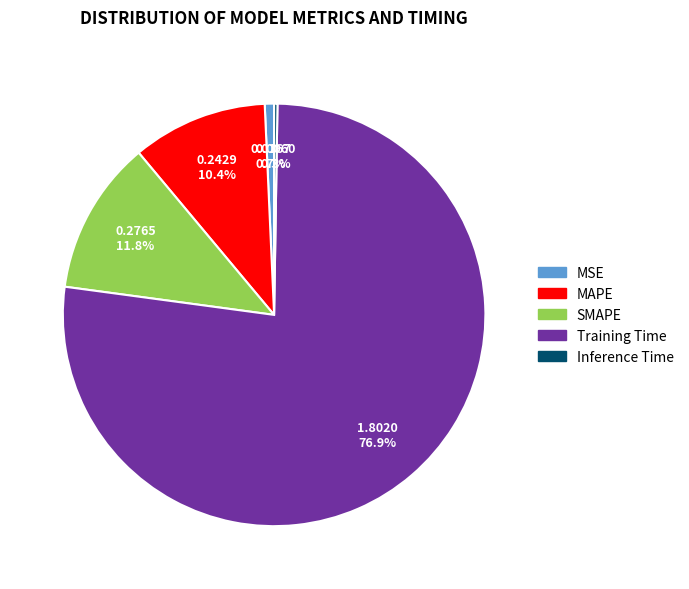

Between SMAPE and MSE, which is larger?

SMAPE